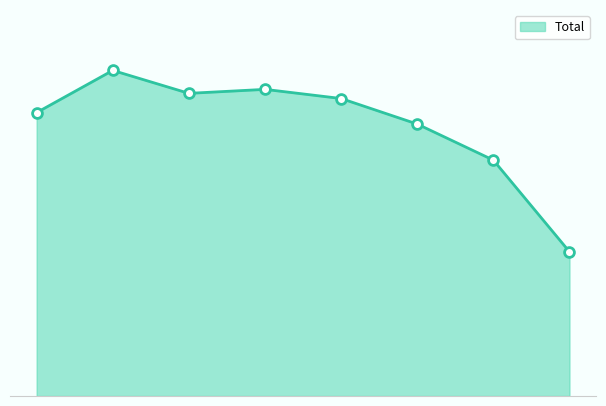

Does the chart have visible grid lines?

No